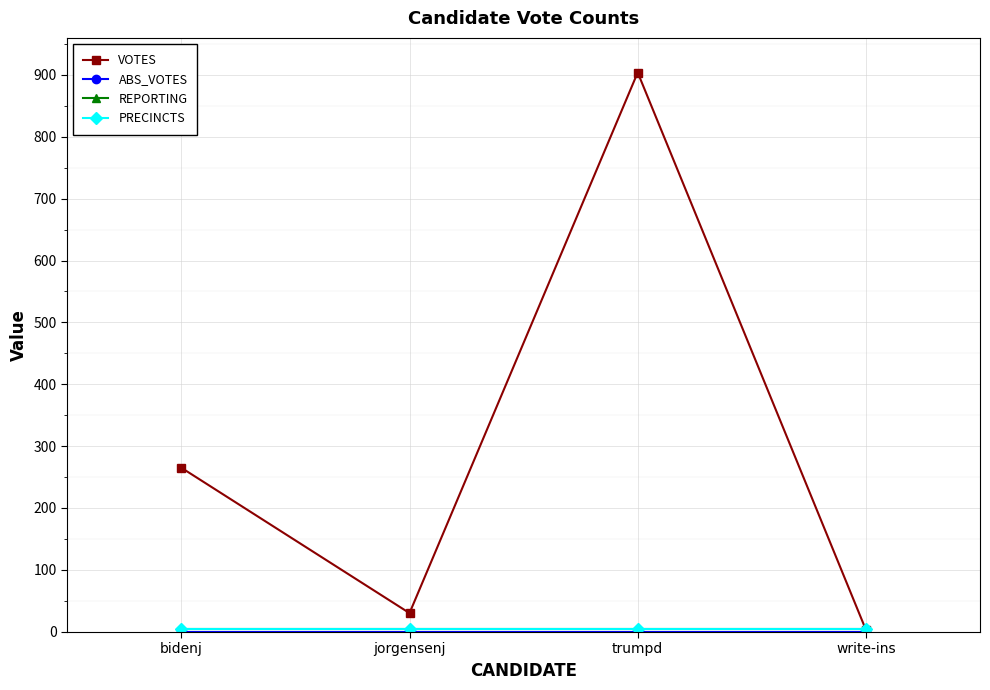

Is it true that VOTES equals 30 at jorgensenj?

True